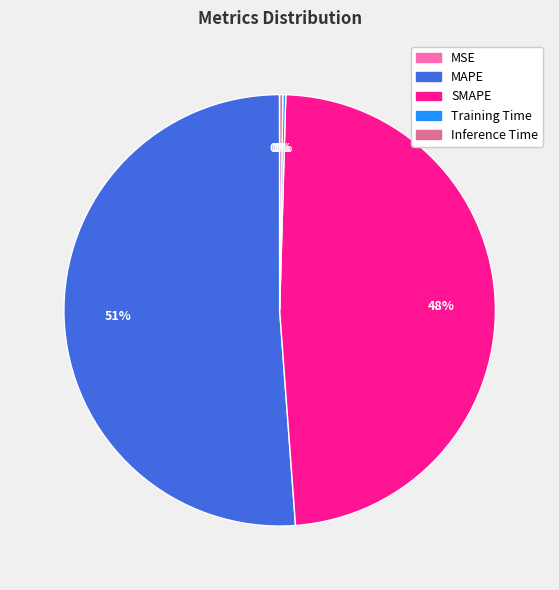

Which category has the biggest portion of the pie?

MAPE